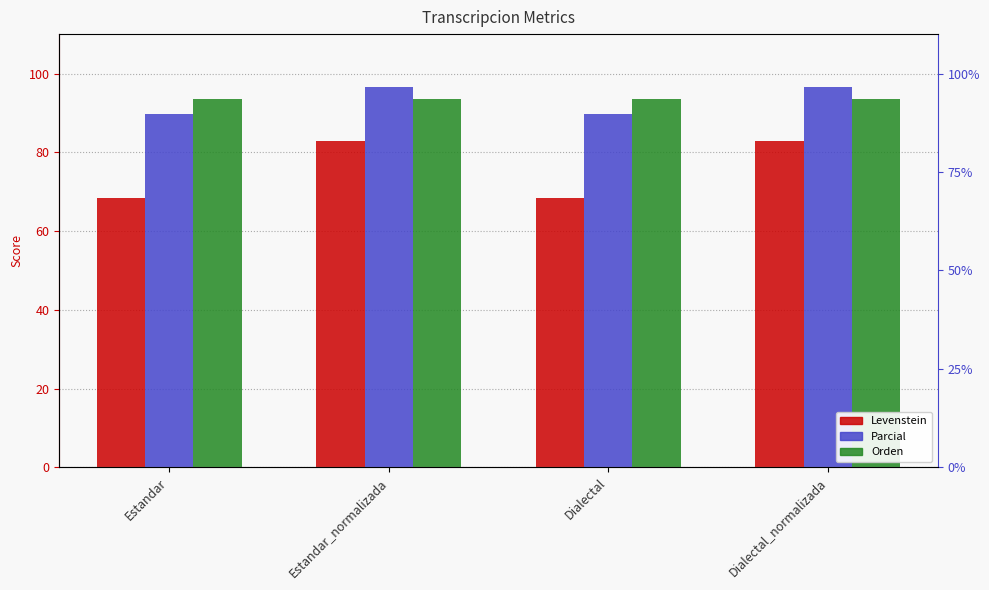

What is the spread (max minus min) of values at Dialectal?

25.3